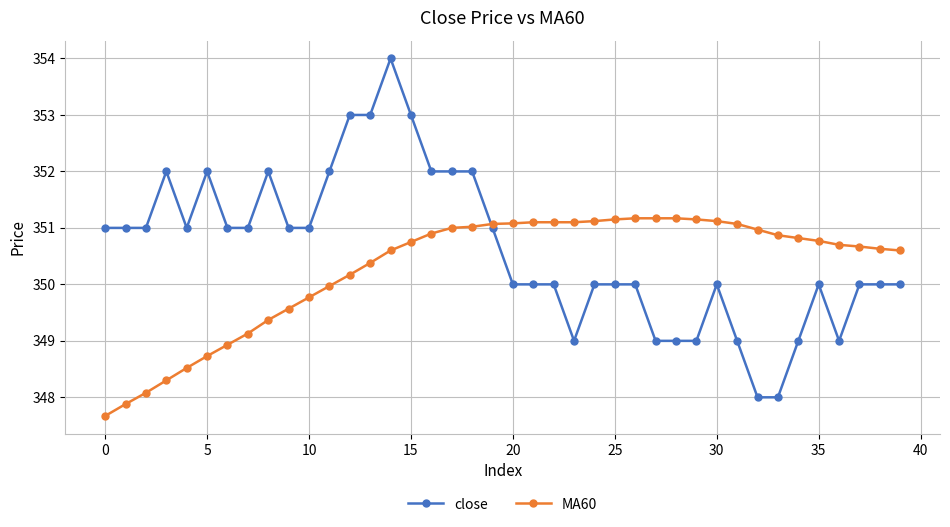

What is the difference between the second highest and second lowest values in the close series?

5.0